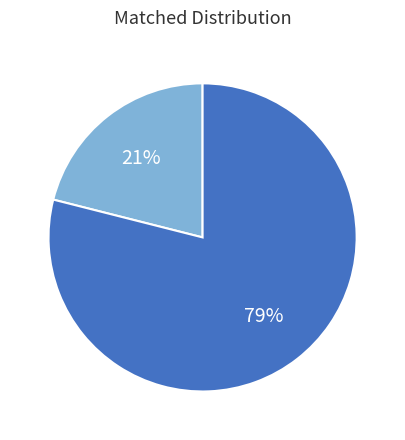

Is there a majority slice in this chart?

Yes